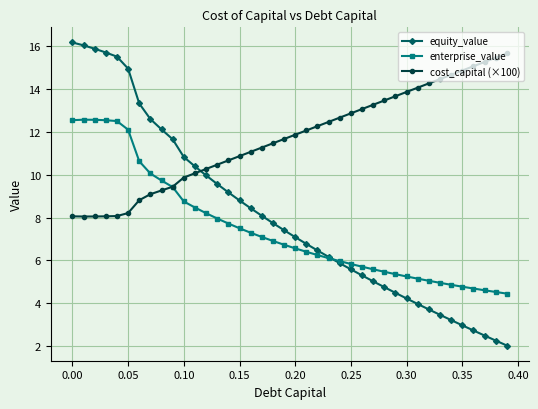

What is the smallest value displayed?

2.0